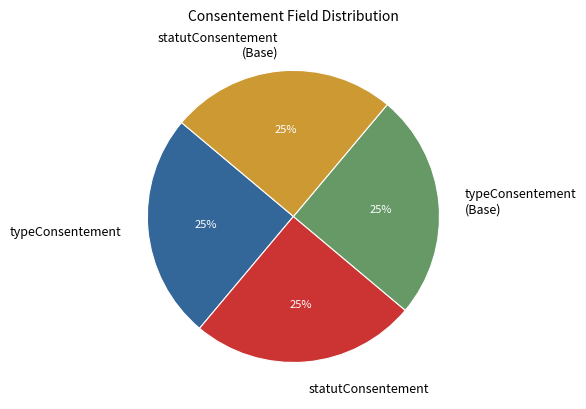

Count the number of slices in the pie.

4